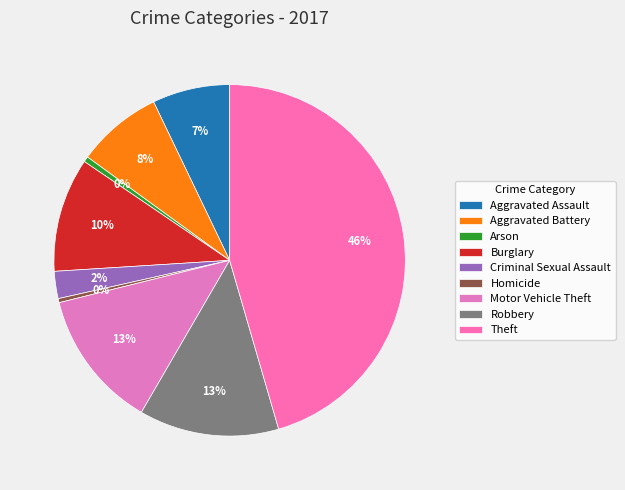

Is it true that Arson is 7% of the pie?

False